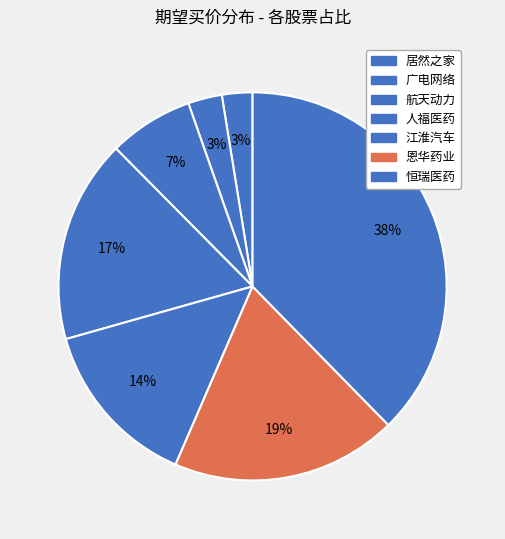

What percentage is the 江淮汽车 slice, to the nearest percent?

14%